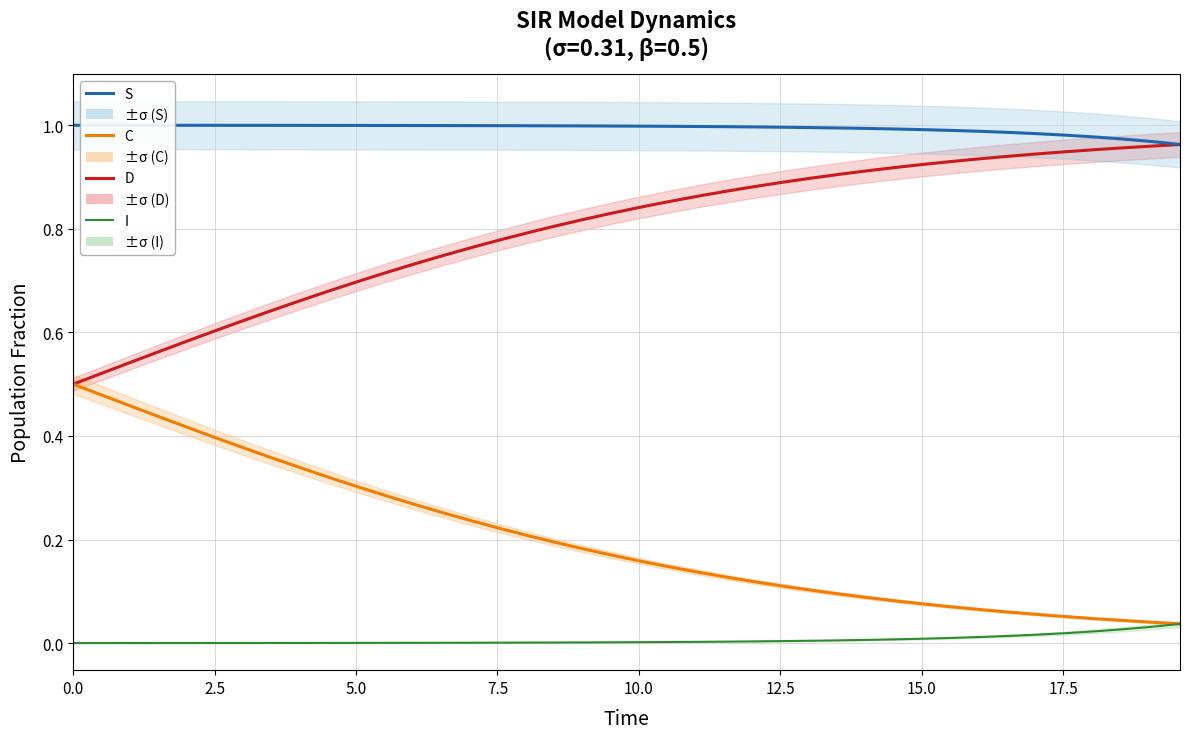

The D series shows 1.2 at 18. True or false?

False